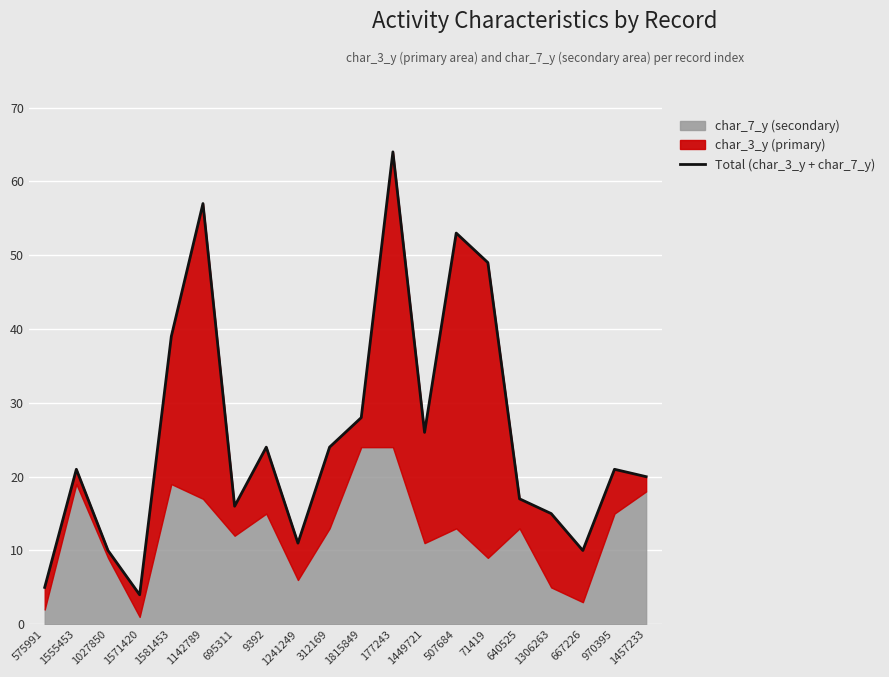

How many values are below 21?

9